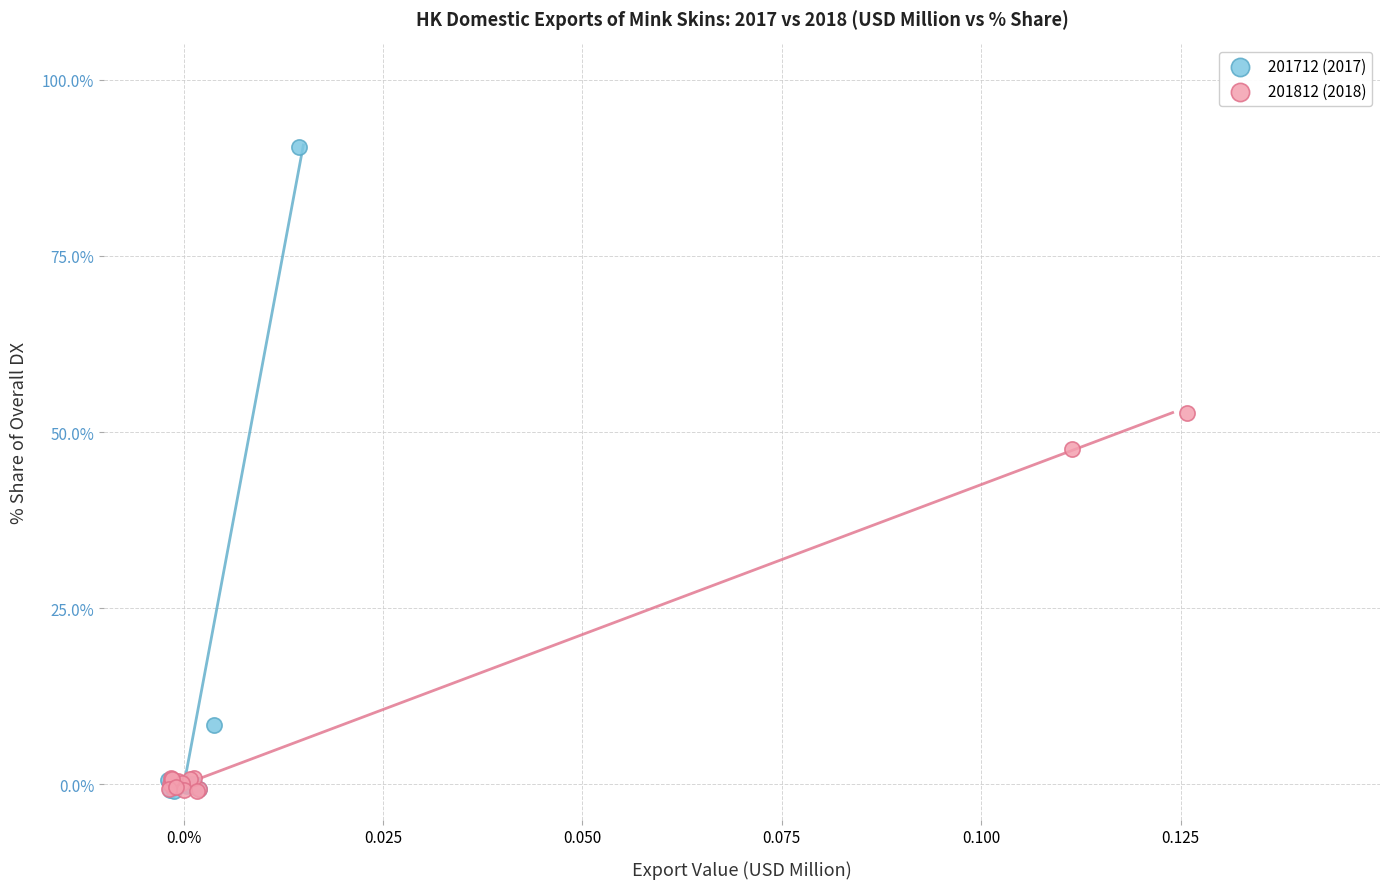

Which series has the largest Y range (max minus min)?

201712 (2017)